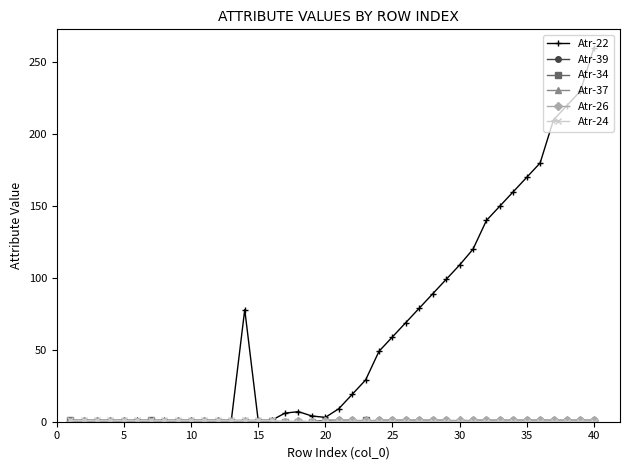

Which series has the largest range (max minus min)?

Atr-22